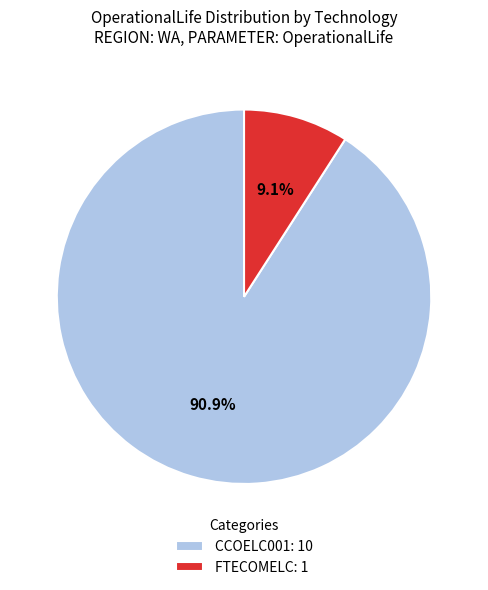

To the nearest percent, what percentage of the pie is FTECOMELC?

9%